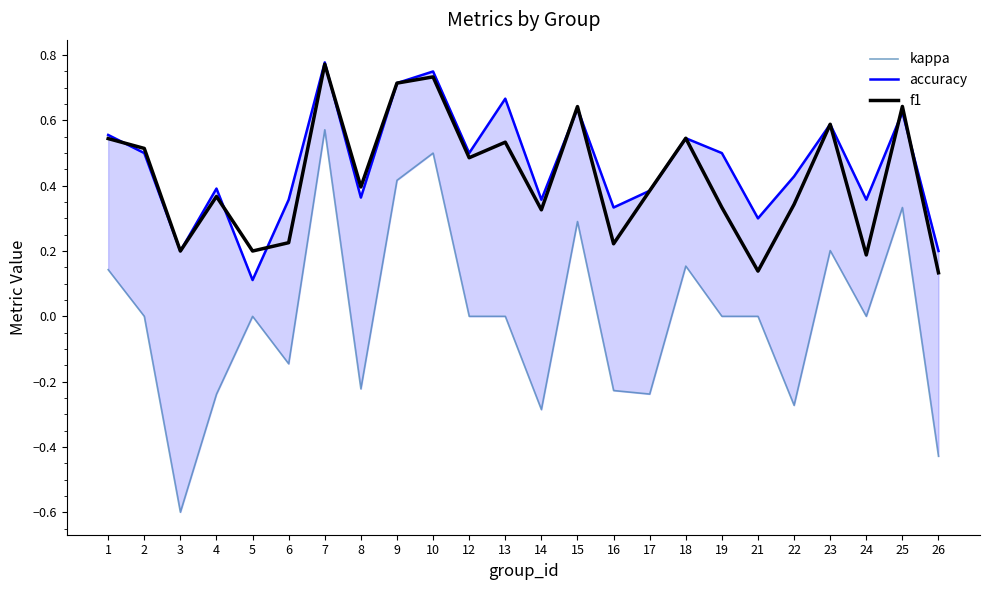

What is the average value of the f1 series?

0.4